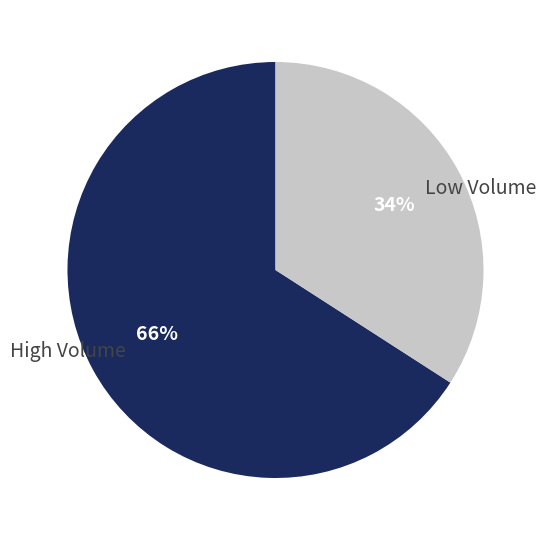

Which slice represents more than half of the pie?

High Volume